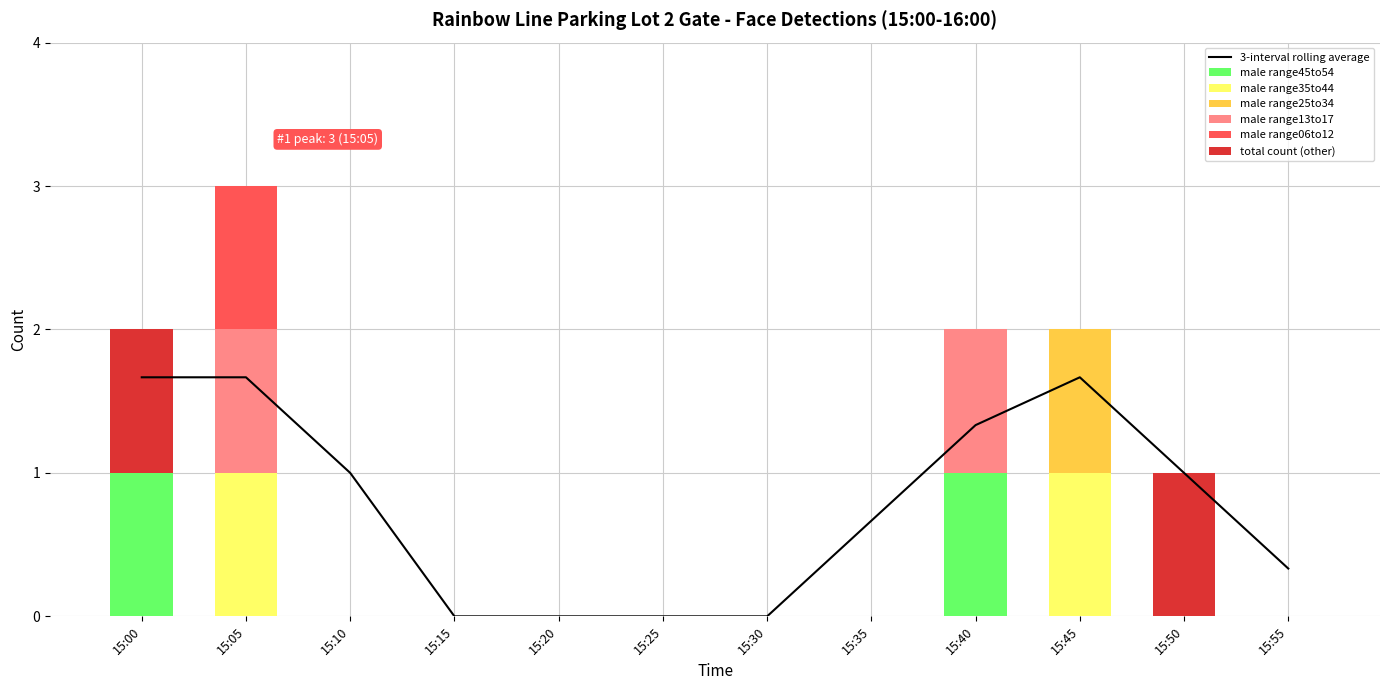

What is the maximum value for male range06to12?

1